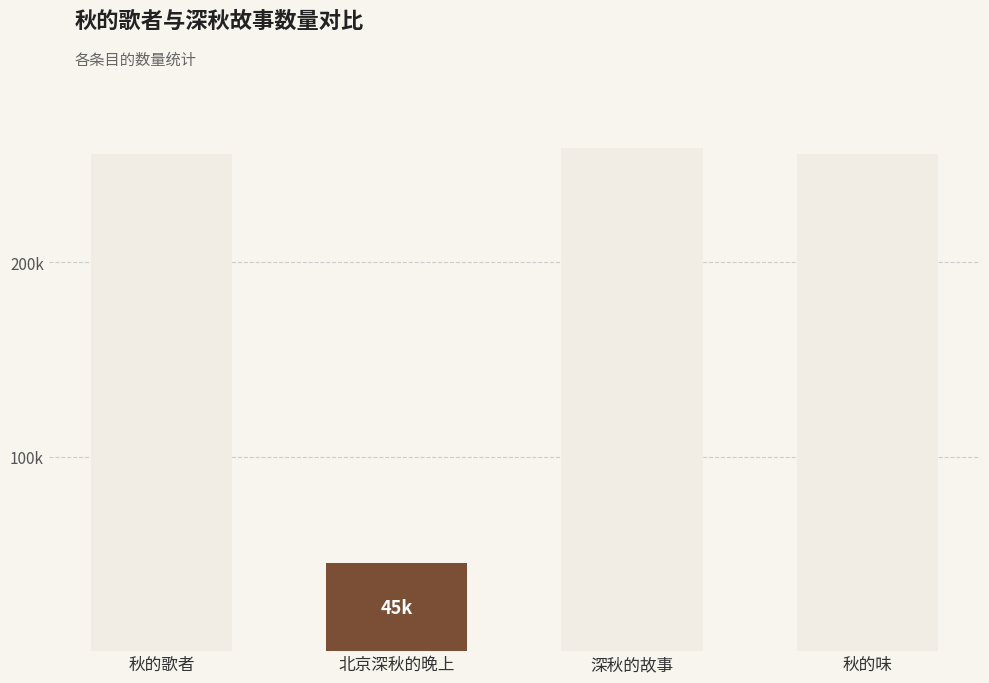

What is the approximate value at 秋的歌者, to the nearest 10?

255520